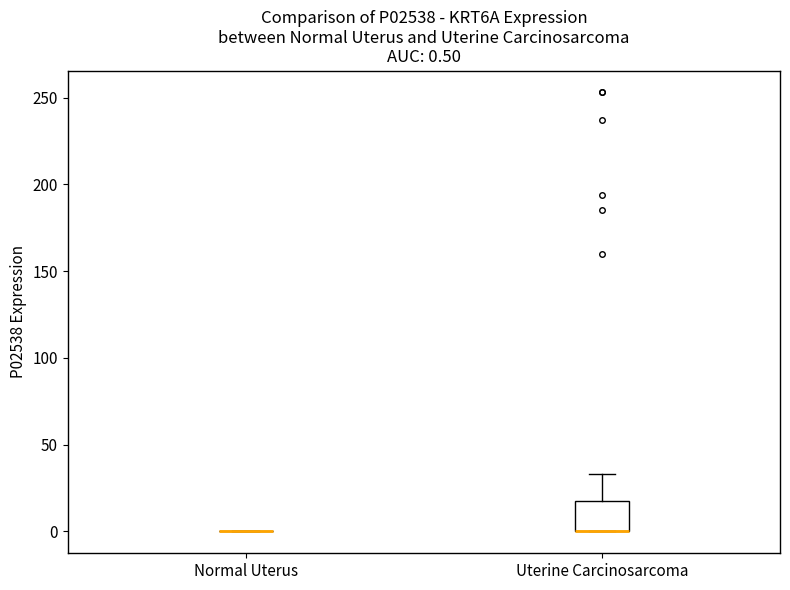

Which box is the tallest, from its lower edge to its upper edge?

Uterine Carcinosarcoma